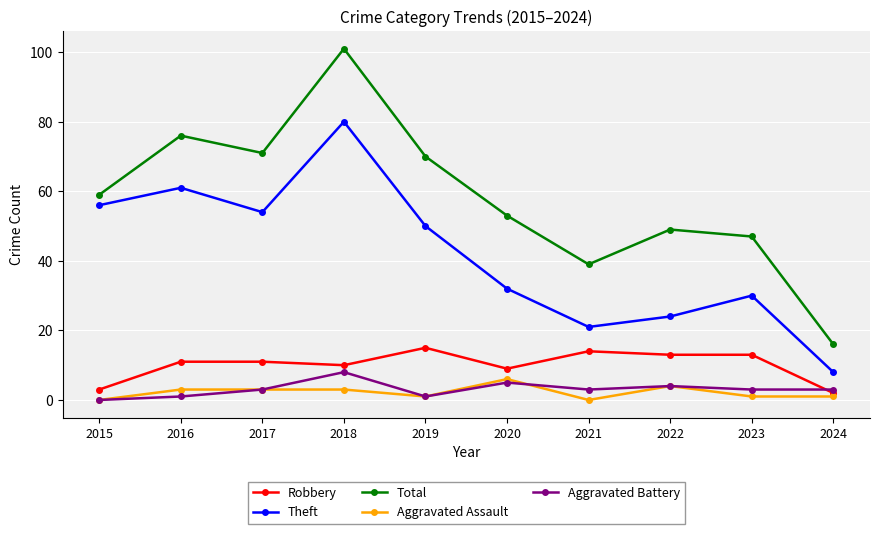

The value of Total at 2022 is 49. True or false?

True